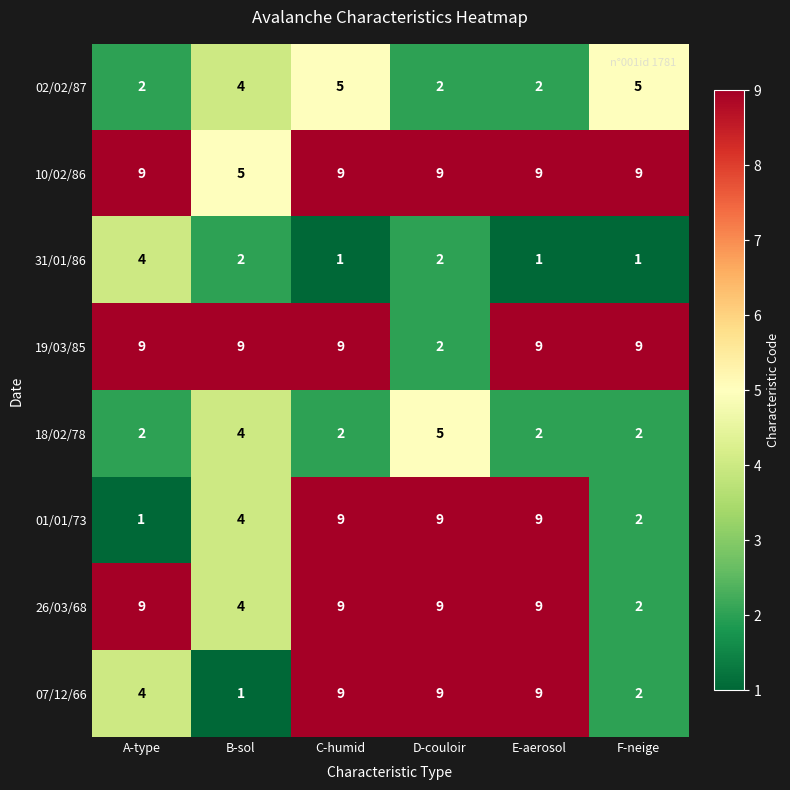

What is the approximate value of 01/01/73 at E-aerosol?

9